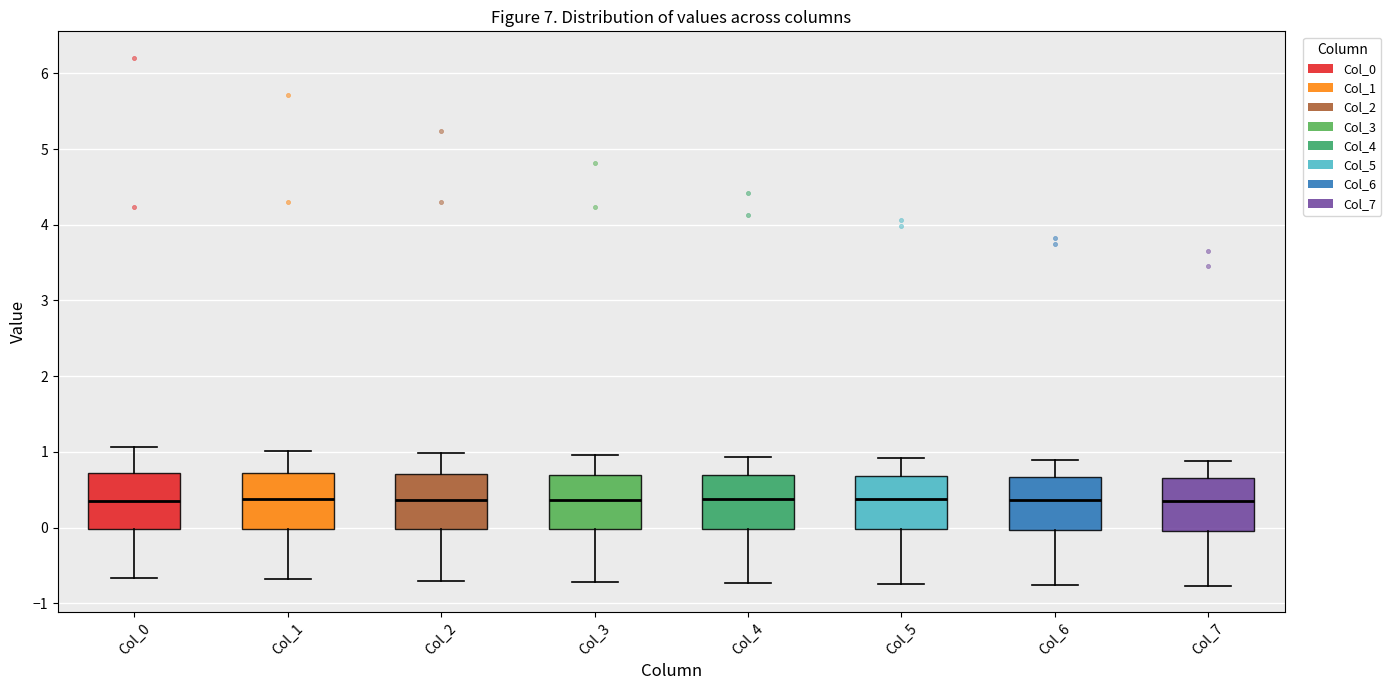

Reading left to right, transcribe this box plot: for each box, give where its median line is, the range the box spans, and where its two whiskers end, as read against the y-axis. The values are not printed on the chart, so give them approximately, as read against the axis.

Col_0: median 0.3, box 0.0 to 0.7, whiskers -0.7 to 1.1
Col_1: median 0.4, box 0.0 to 0.7, whiskers -0.7 to 1.0
Col_2: median 0.4, box 0.0 to 0.7, whiskers -0.7 to 1.0
Col_3: median 0.4, box 0.0 to 0.7, whiskers -0.7 to 1.0
Col_4: median 0.4, box 0.0 to 0.7, whiskers -0.7 to 0.9
Col_5: median 0.4, box 0.0 to 0.7, whiskers -0.7 to 0.9
Col_6: median 0.4, box 0.0 to 0.7, whiskers -0.8 to 0.9
Col_7: median 0.4, box 0.0 to 0.6, whiskers -0.8 to 0.9